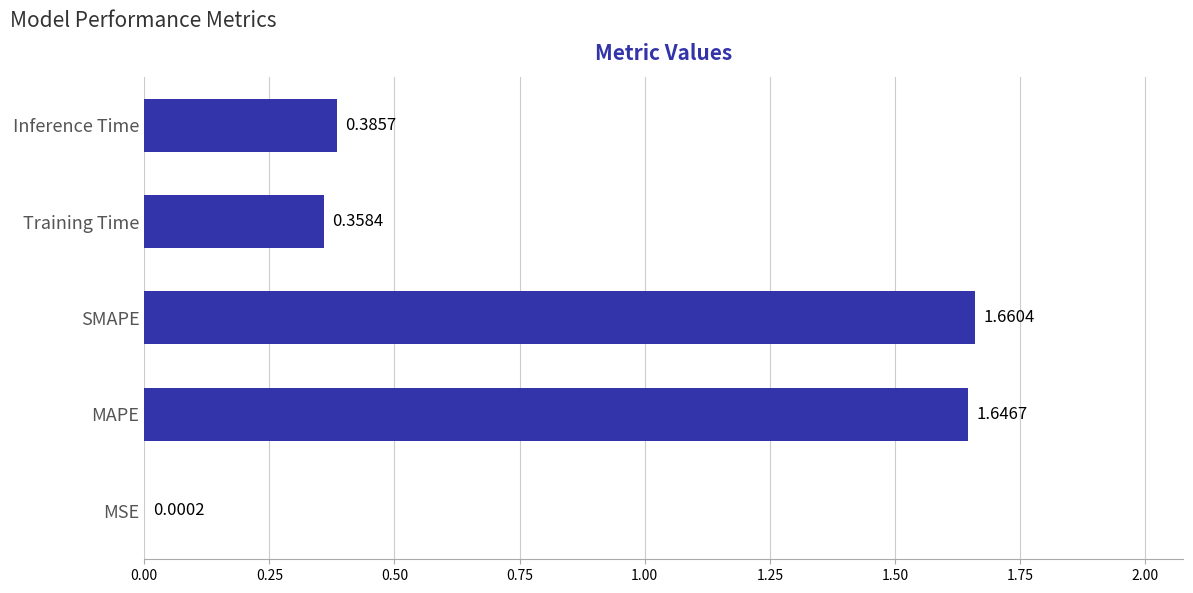

Which has a higher value, MSE or Training Time?

Training Time